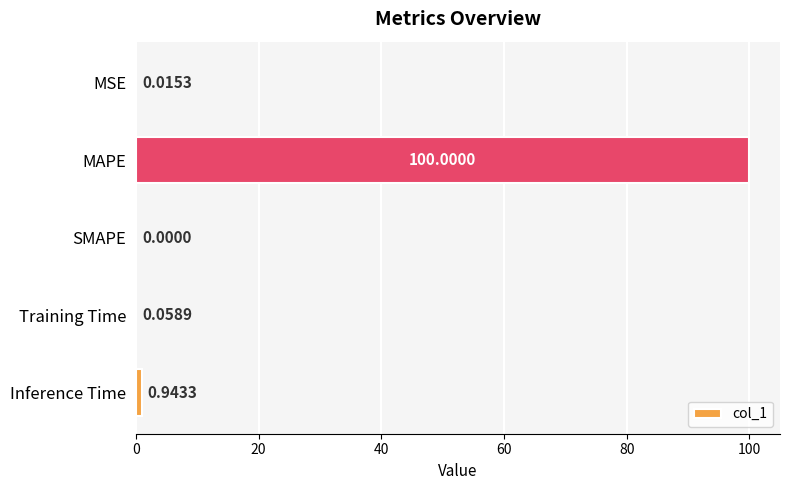

What is the sum of all values?

101.0